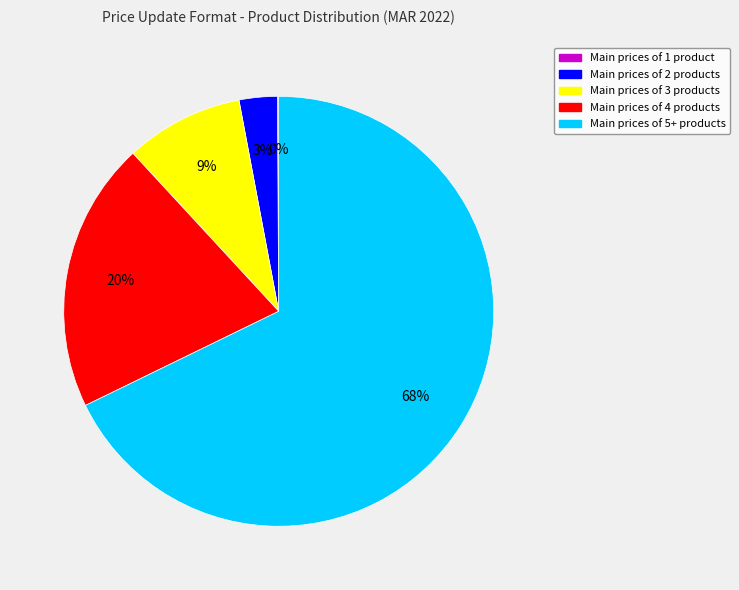

To the nearest percent, what is the average slice percentage?

20%